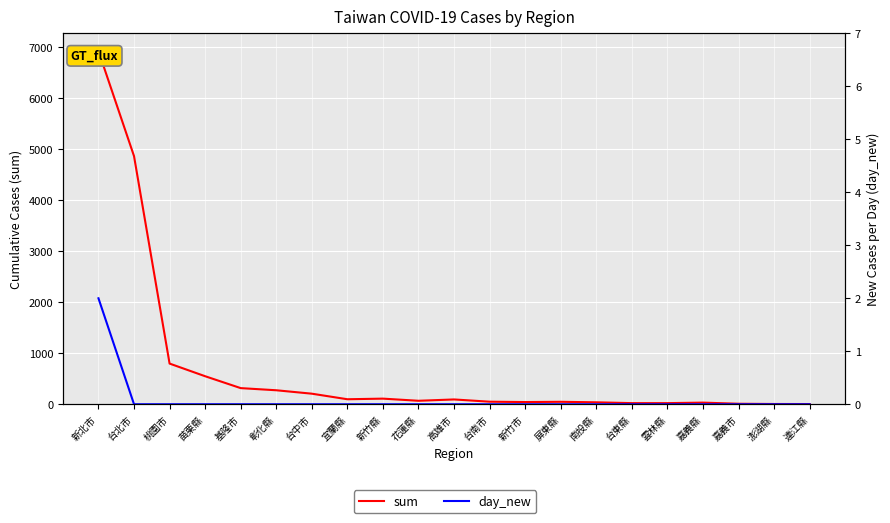

Is this an area chart (filled region under the line)?

No